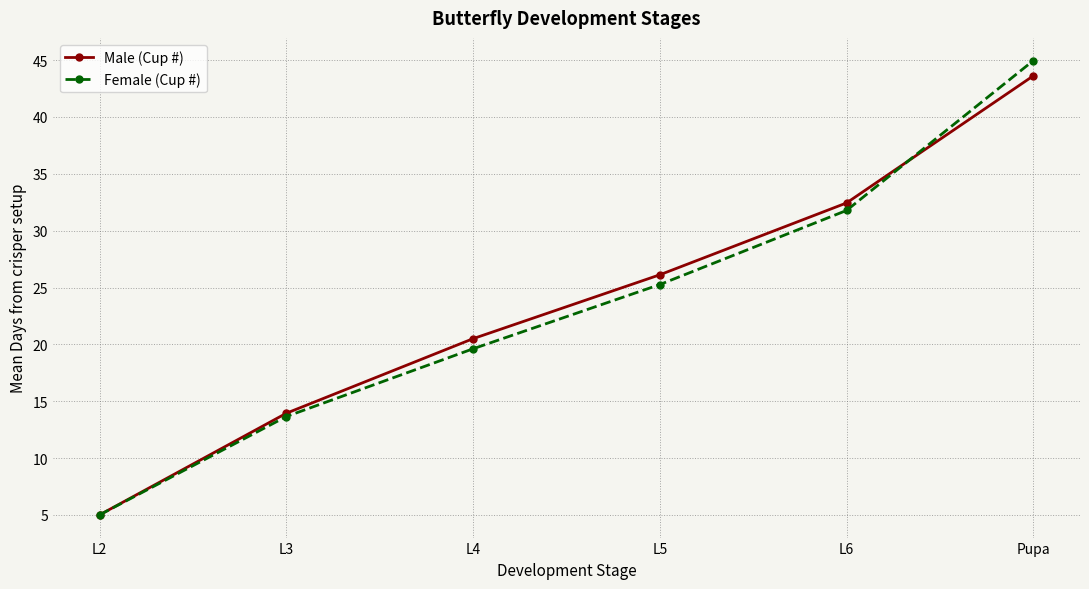

What is the label of the 1st point from the right?

Pupa